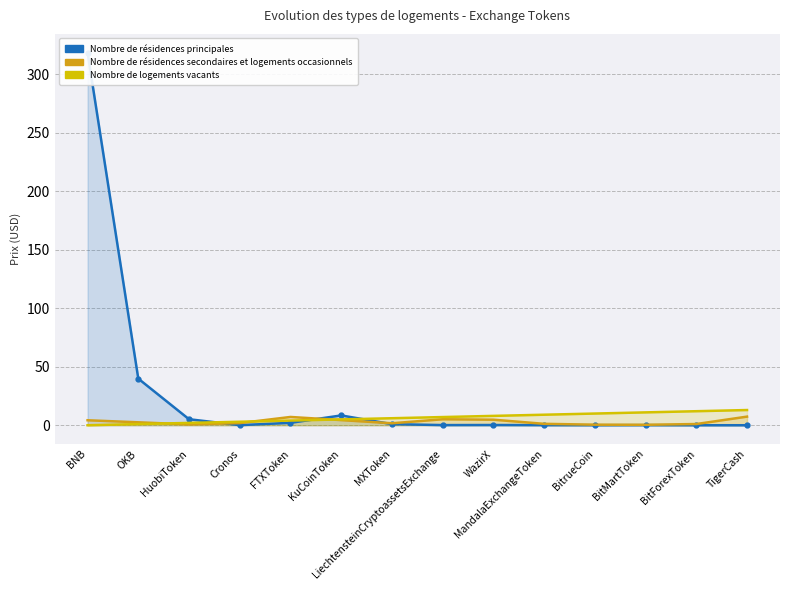

True or false: Nombre de logements vacants and Nombre de résidences secondaires et logements occasionnels intersect in this chart.

True